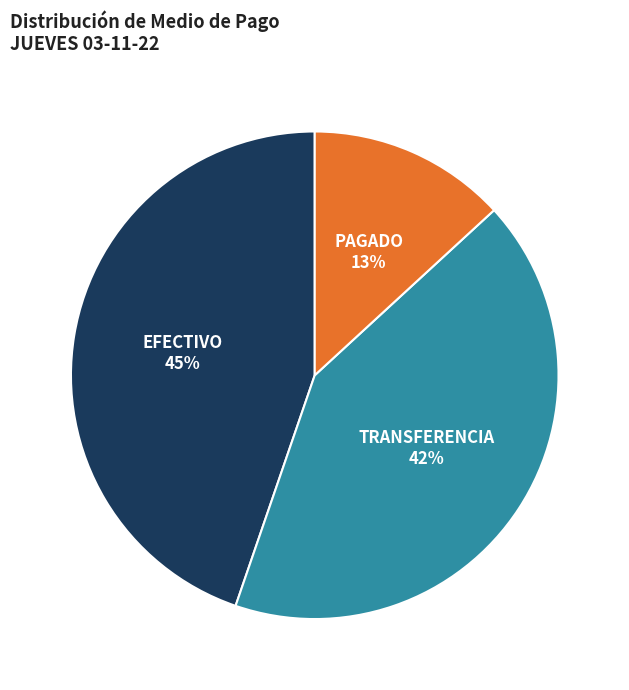

Count the number of slices in the pie.

3